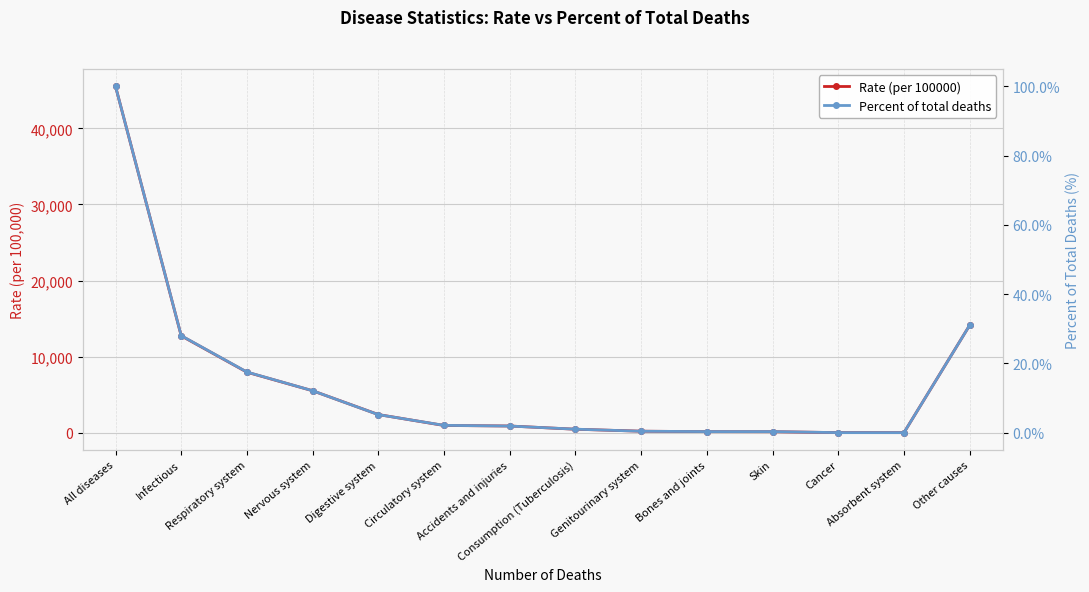

The Rate (per 100000) series shows 423.1 at Circulatory system. True or false?

False